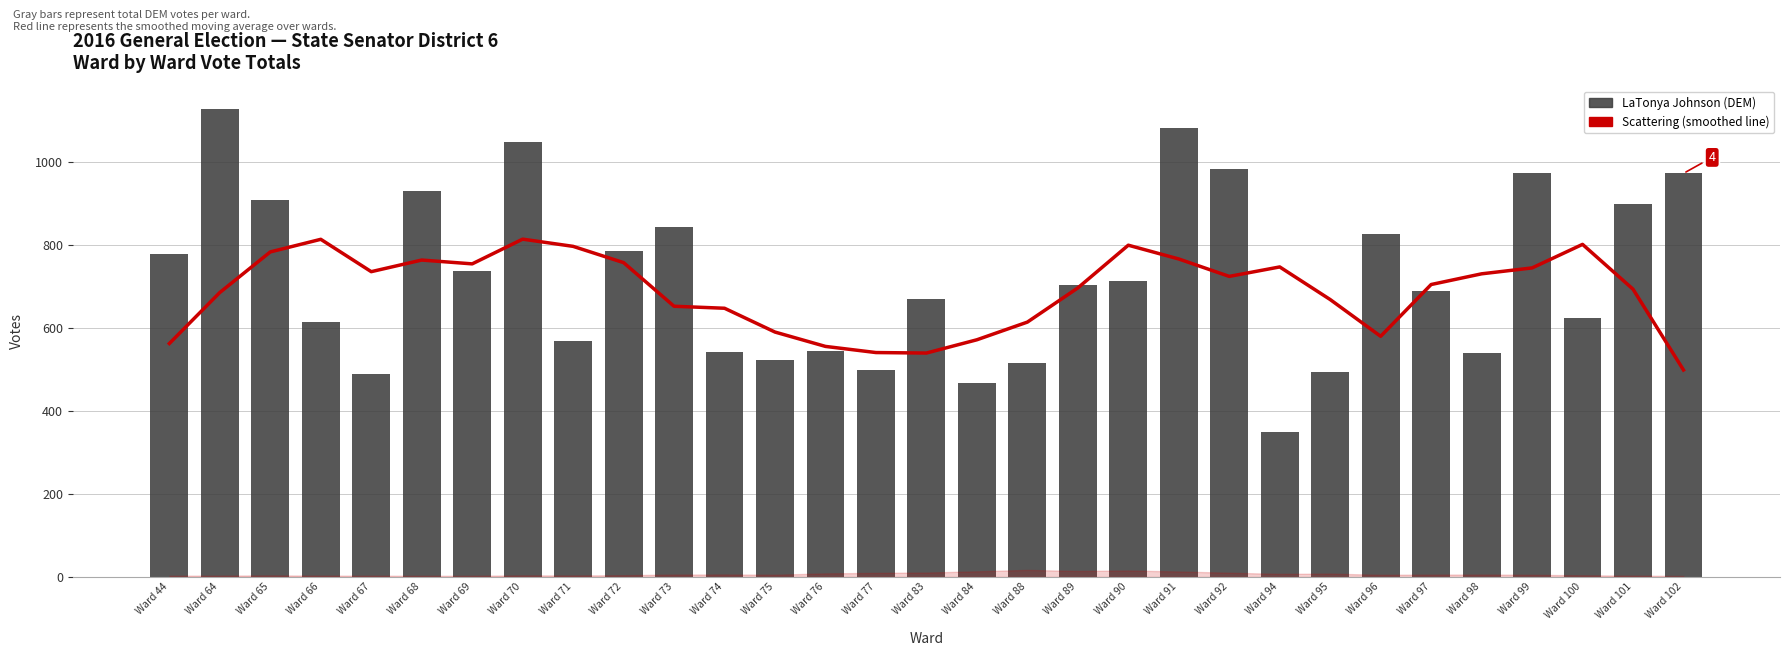

Reading left to right, what are all the values shown in this chart?

Scattering (smoothed): 562.8	685.8	783.6	814.0	736.0	764.0	754.8	814.4	797.0	757.8	652.6	647.8	590.4	555.8	541.0	539.8	571.8	614.4	696.8	799.8	766.6	724.6	747.4	668.8	580.2	705.0	730.8	745.0	801.8	693.8	499.0
LaTonya Johnson (DEM): 778.0	1128.0	908.0	615.0	489.0	930.0	738.0	1048.0	569.0	787.0	843.0	542.0	522.0	545.0	500.0	670.0	468.0	516.0	705.0	713.0	1082.0	983.0	350.0	495.0	827.0	689.0	540.0	974.0	624.0	898.0	973.0